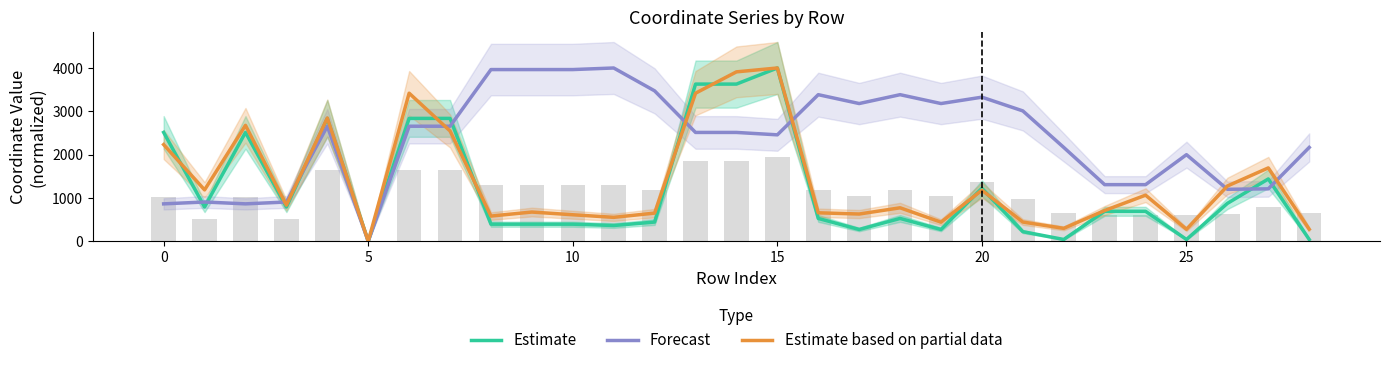

Where is Forecast nearest to the value 2000?

25